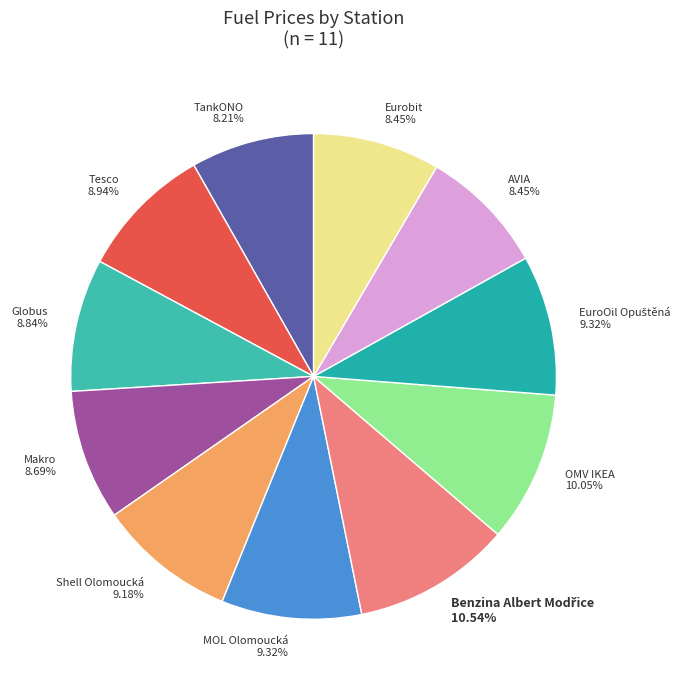

To the nearest percent, what percentage of the pie is AVIA?

8%